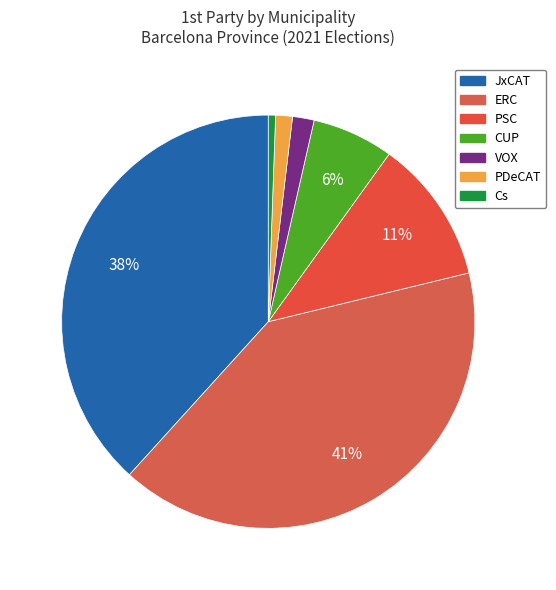

Count the number of slices in the pie.

7